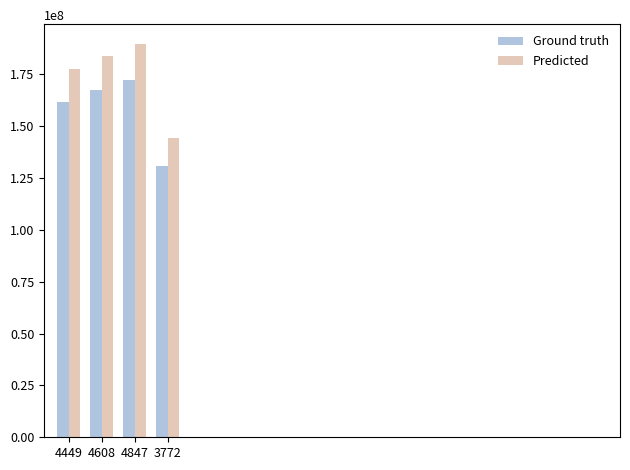

At how many categories does at least one series exceed 186002316?

1